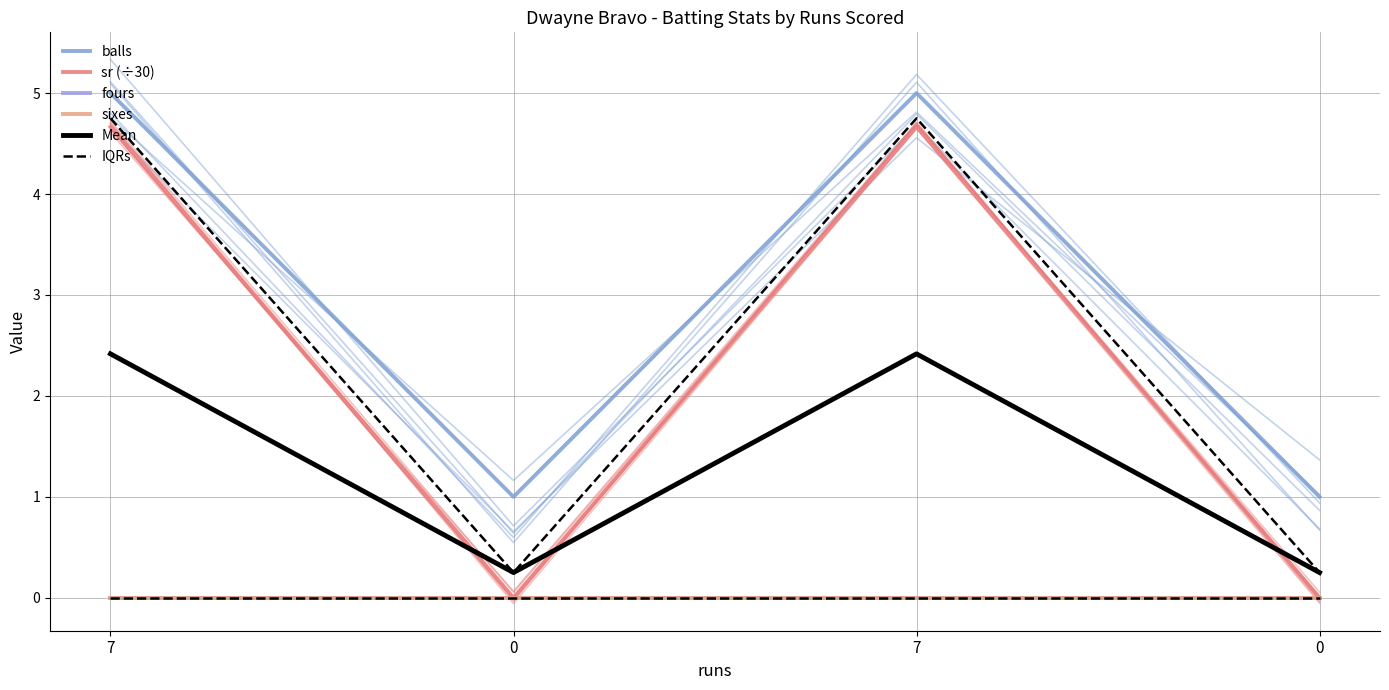

Between 7 and 0, which series saw the biggest shift?

sr (÷30)